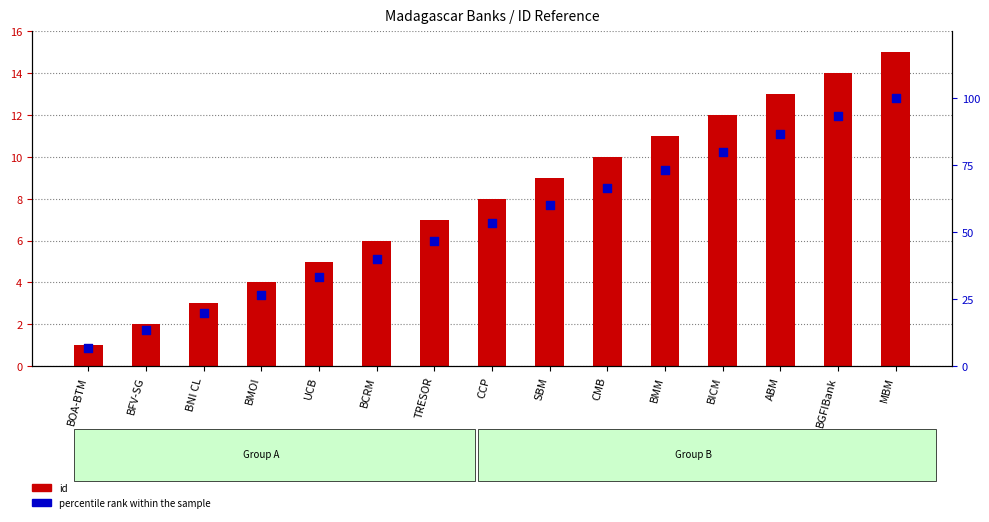

Is the value of id at MBM greater than the value of percentile rank within the sample at BMOI?

No